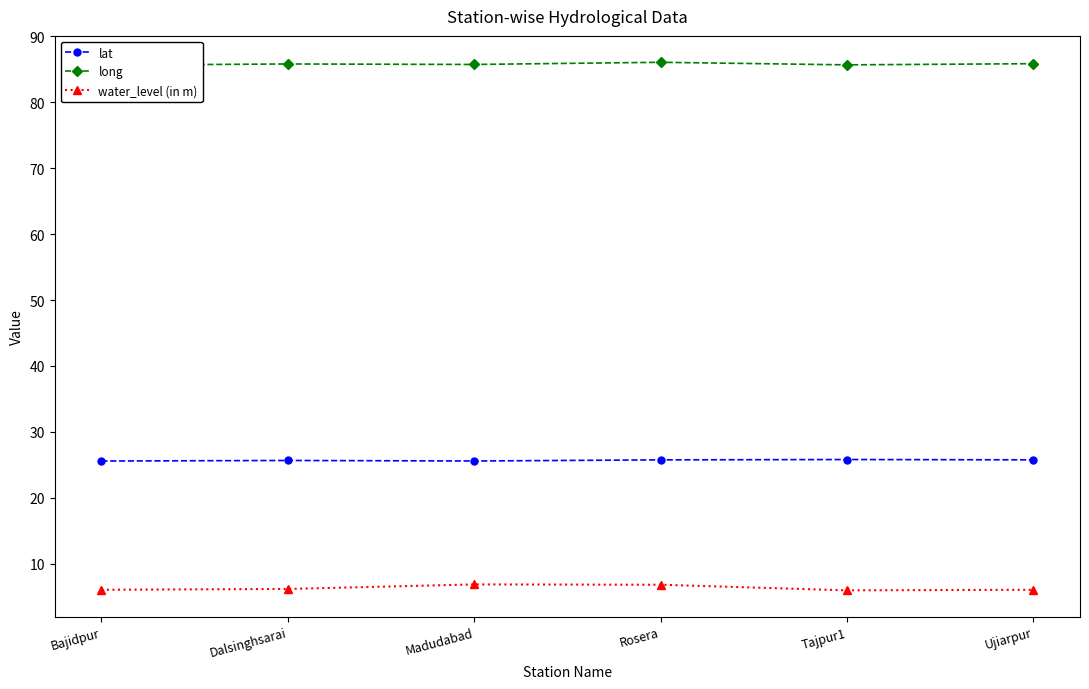

Does the chart display data point markers on the line(s)?

Yes